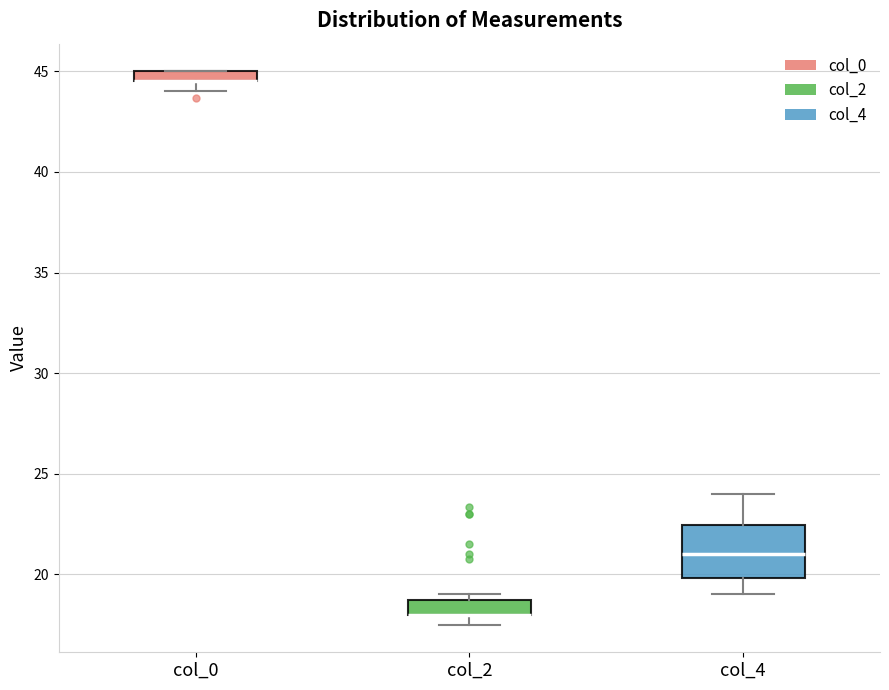

Where is the lower edge of the box for col_2 on the y-axis? The values are not printed on the chart, so give them approximately, as read against the axis.

18.0